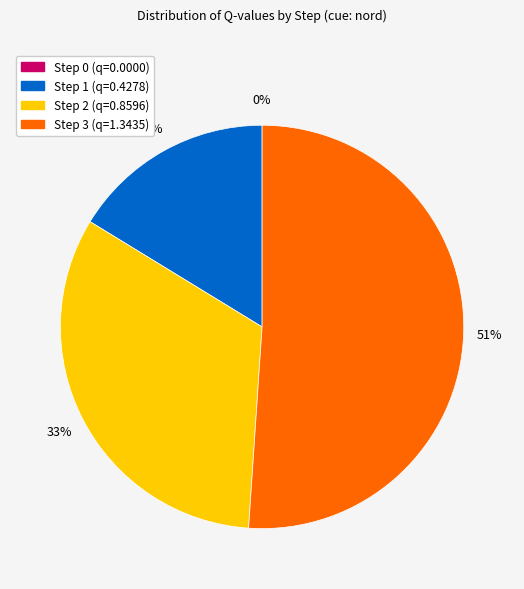

The Step 1 slice represents 16% of the pie. True or false?

True